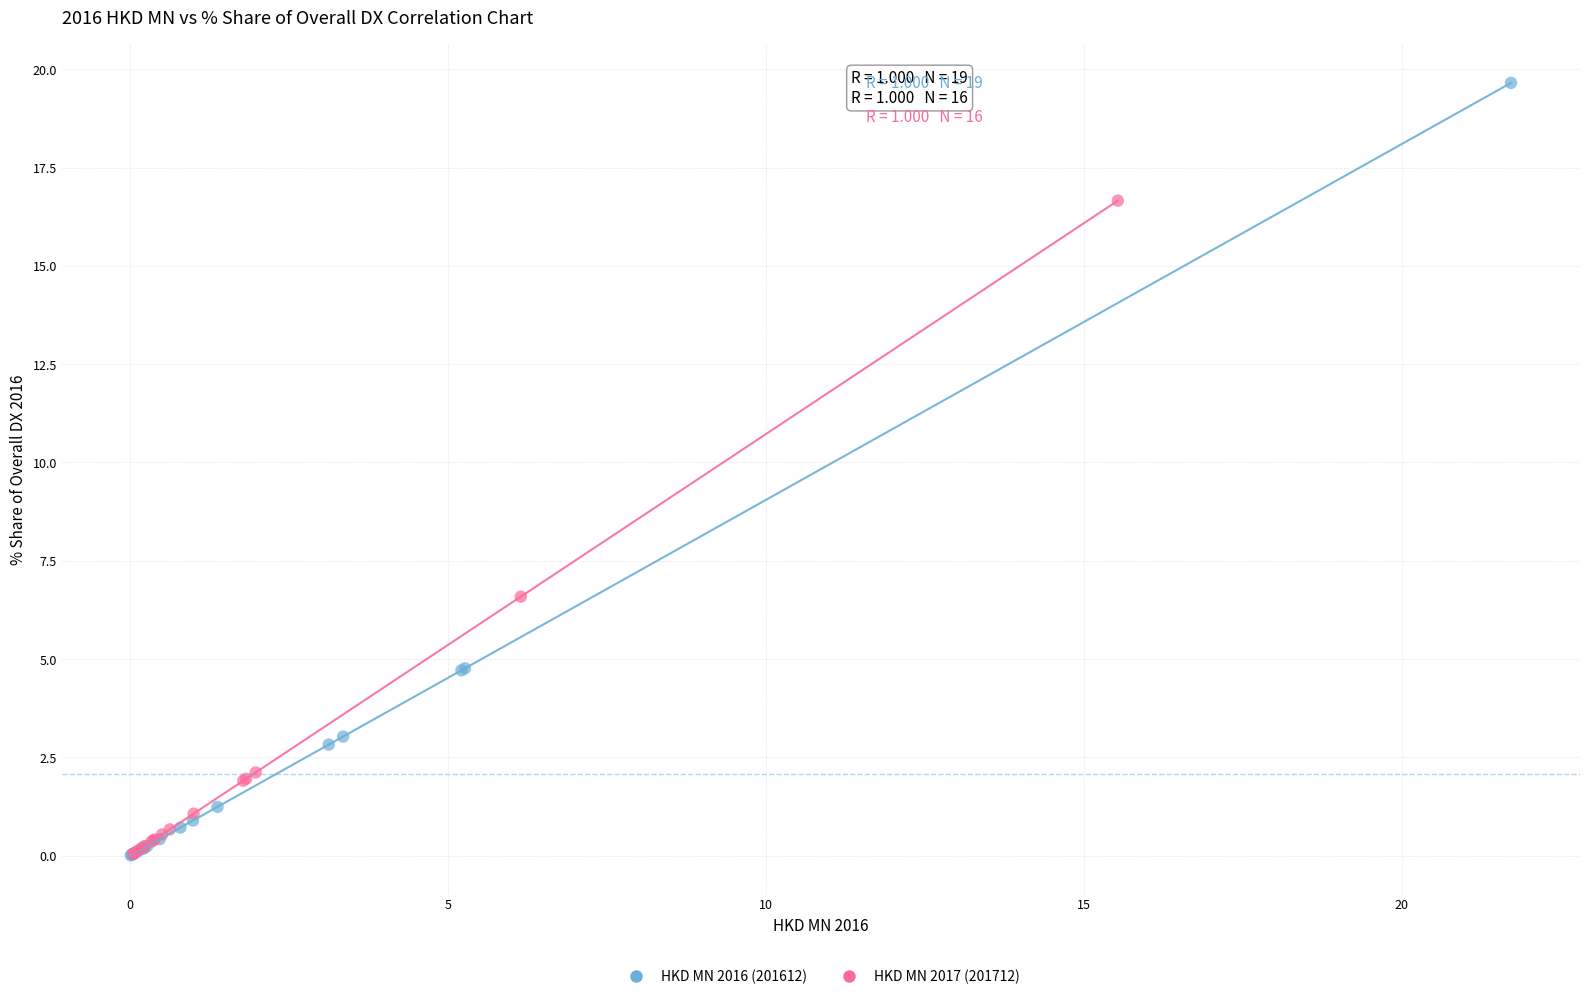

Which series has the widest spread of Y values?

HKD MN 2016 (201612)